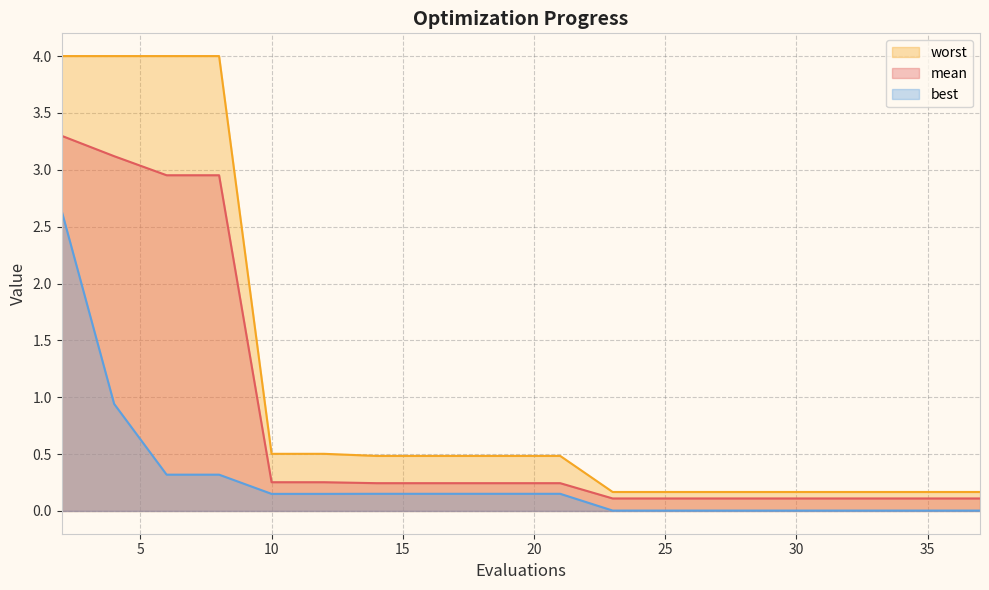

True or false: best and worst cross at least once.

False